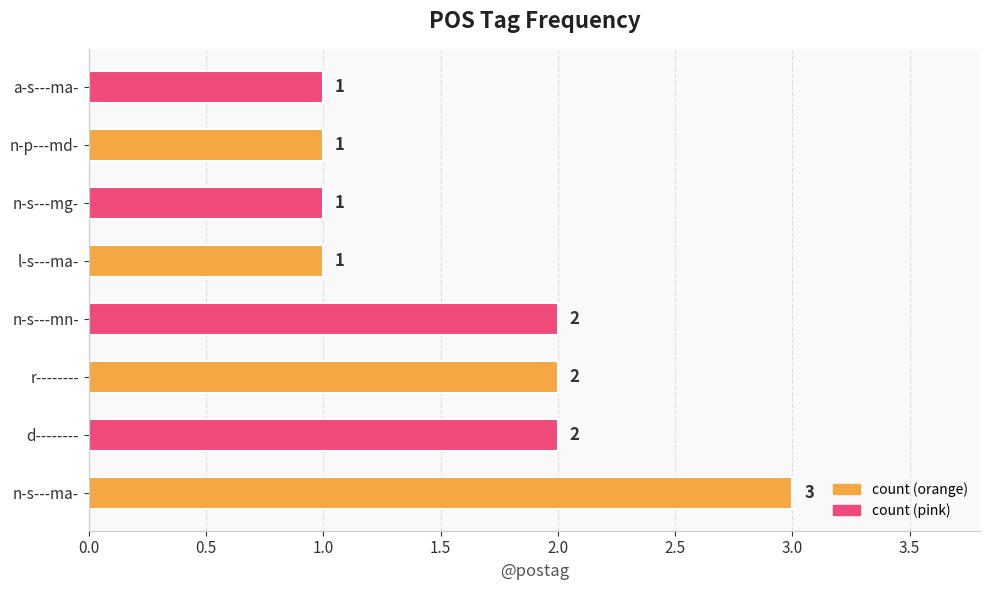

Which has a higher value, a-s---ma- or r--------?

r--------